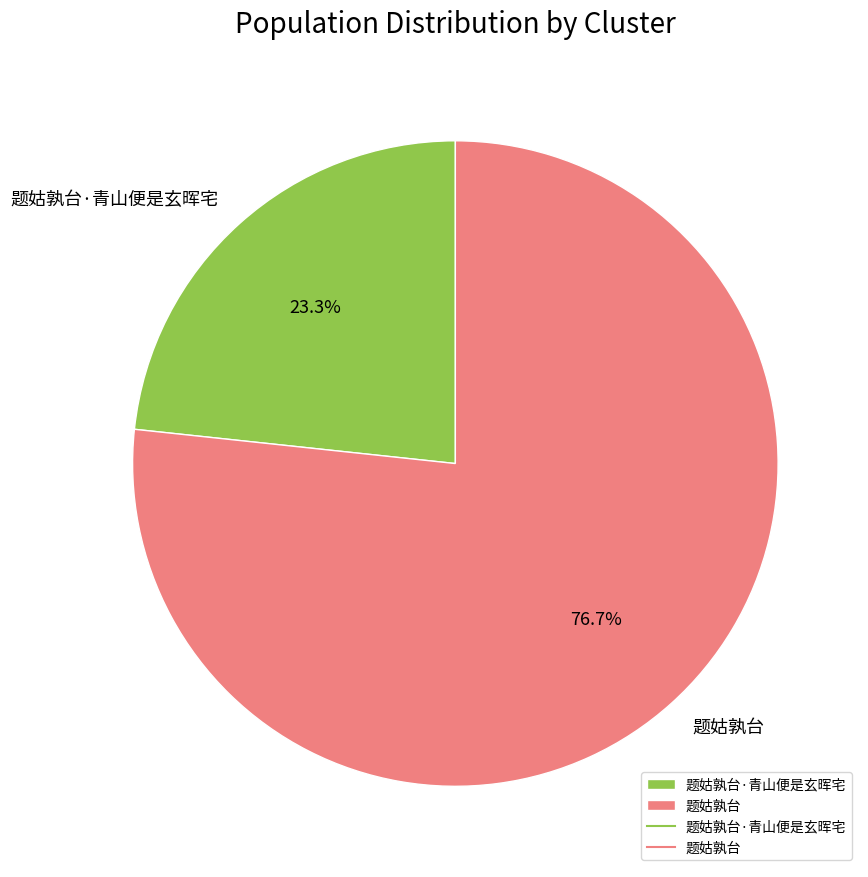

What portion of the pie excludes 题姑孰台·青山便是玄晖宅?

76.7%